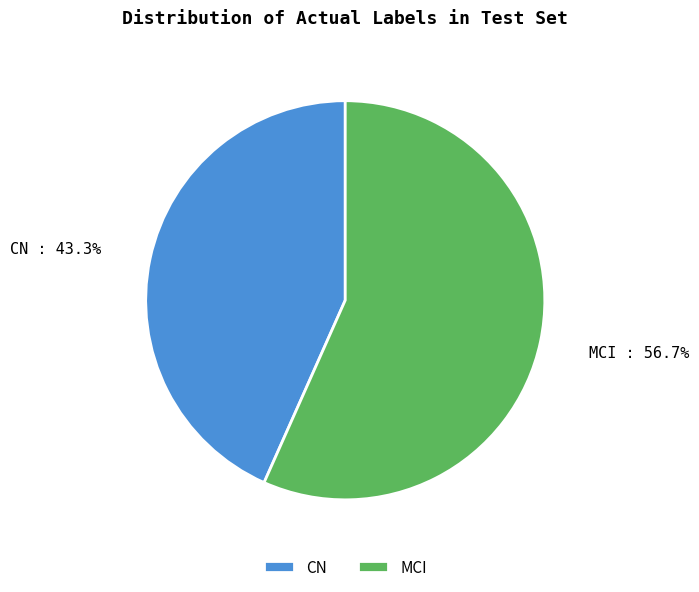

What portion of the pie excludes CN?

56.7%